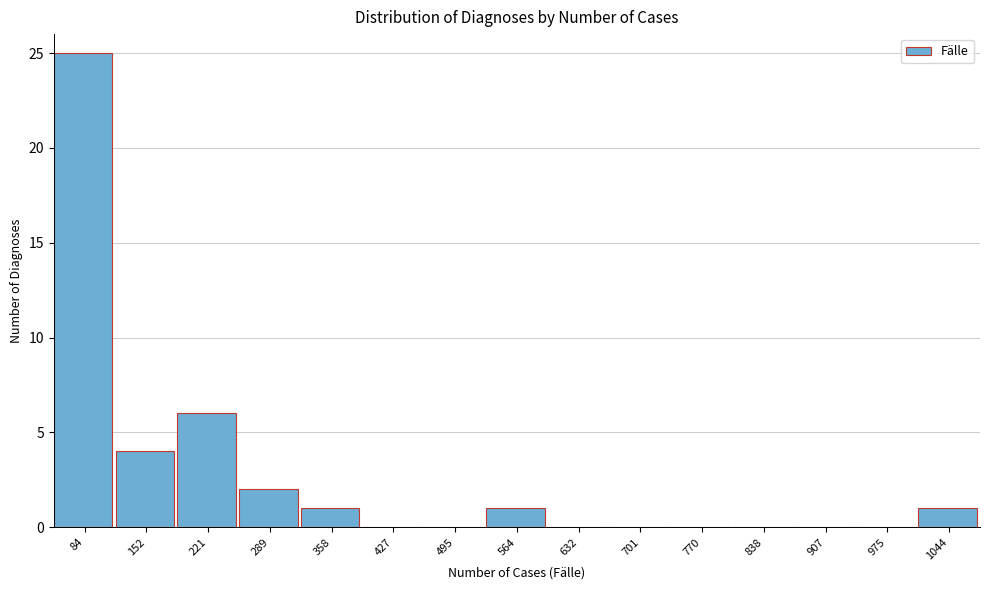

Reading left to right, transcribe all the data shown in this chart.

84=25	152=4	221=6	289=2	358=1	427=0	495=0	564=1	632=0	701=0	770=0	838=0	907=0	975=0	1044=1